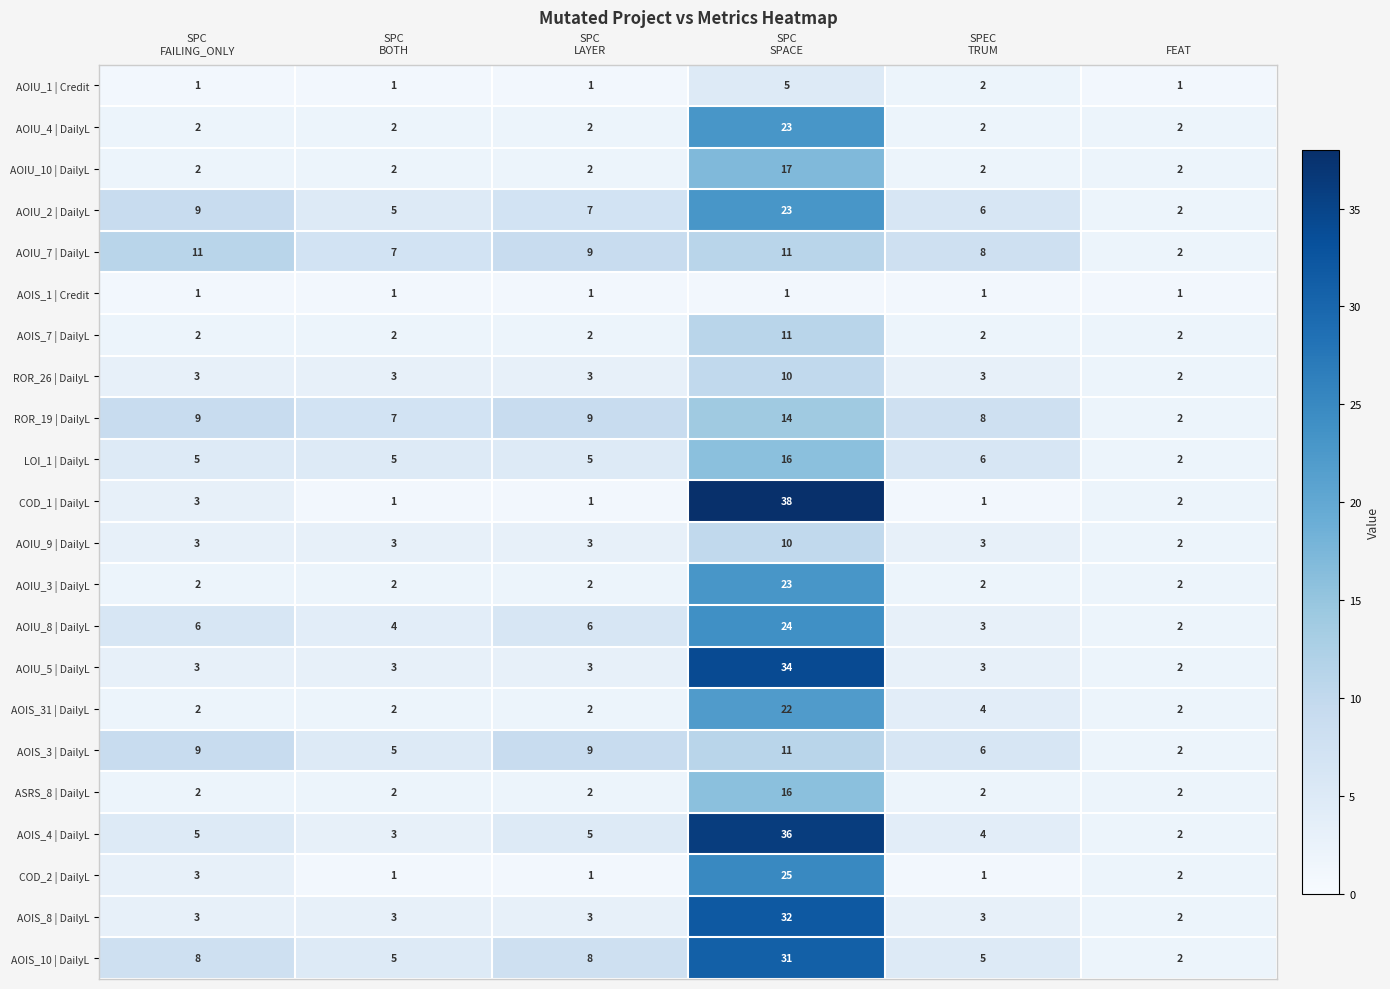

How many AOIU_9 | DailyL values are between 3 and 4?

4